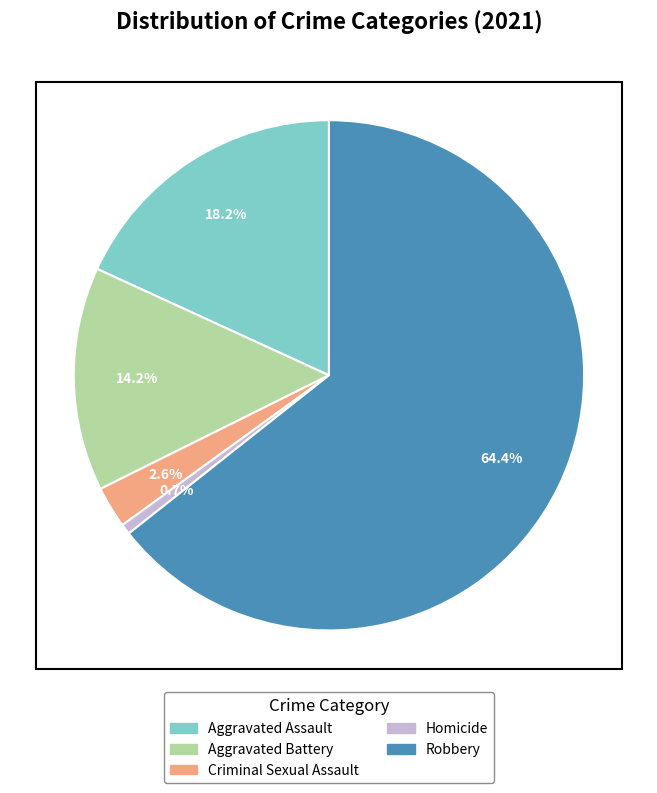

Which has a higher value, Robbery or Aggravated Battery?

Robbery